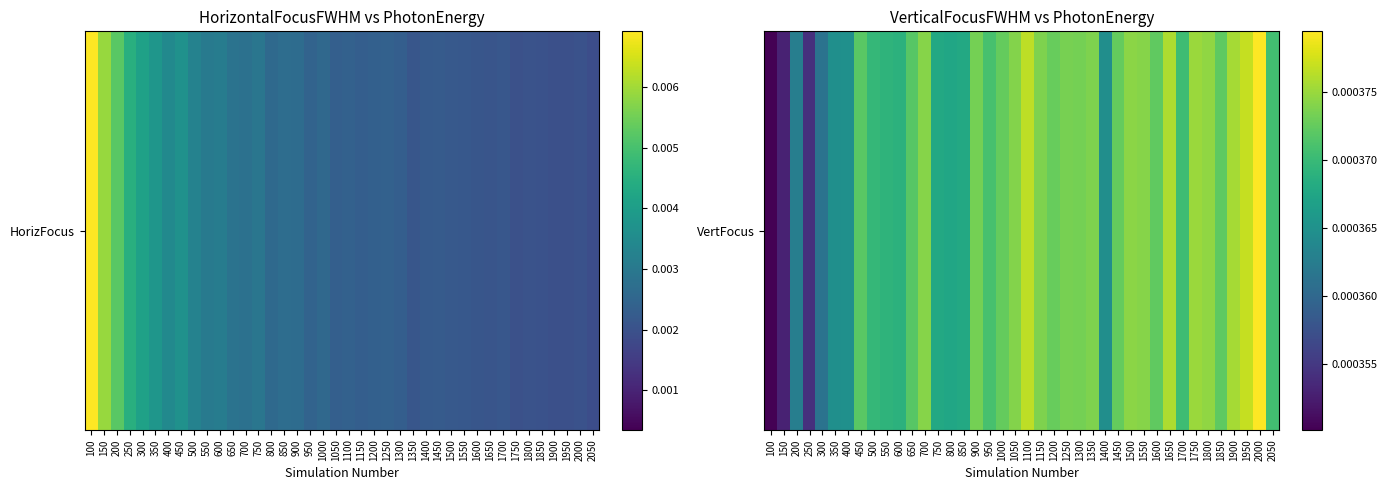

List the labels in order of value, smallest first.

100, 150, 250, 300, 200, 1400, 350, 400, 800, 750, 850, 600, 550, 500, 1700, 2050, 950, 650, 450, 1850, 1600, 1450, 1000, 1200, 900, 1300, 1250, 1150, 1350, 1050, 700, 1550, 1500, 1800, 1750, 1900, 1650, 1100, 1950, 2000